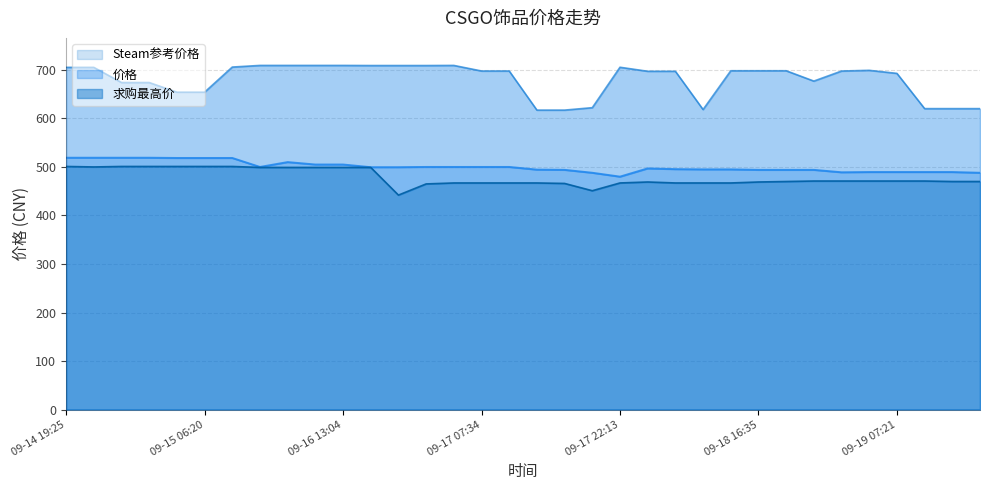

Rank the categories by 价格 value from highest to lowest.

09-14 19:25, 09-14 23:02, 09-15 02:36, 09-15 02:42, 09-15 06:16, 09-15 06:20, 09-15 09:57, 09-16 09:27, 09-16 13:00, 09-16 13:04, 09-16 05:38, 09-17 00:15, 09-17 03:53, 09-17 07:34, 09-17 07:40, 09-16 16:49, 09-16 20:38, 09-18 01:50, 09-18 05:31, 09-18 09:15, 09-18 12:50, 09-17 11:17, 09-17 14:56, 09-18 16:35, 09-18 16:44, 09-18 20:24, 09-19 03:40, 09-19 07:21, 09-19 11:04, 09-19 14:39, 09-19 00:05, 09-17 18:36, 09-19 18:16, 09-17 22:13